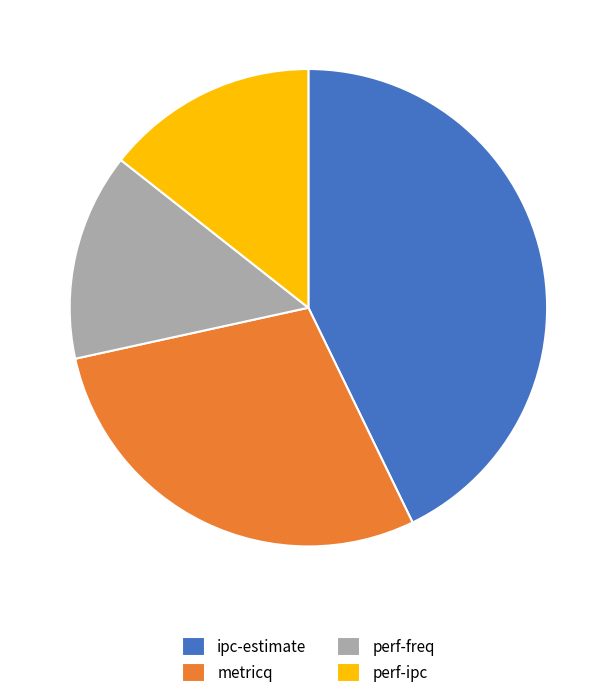

Does perf-ipc account for over 50% of the chart?

No